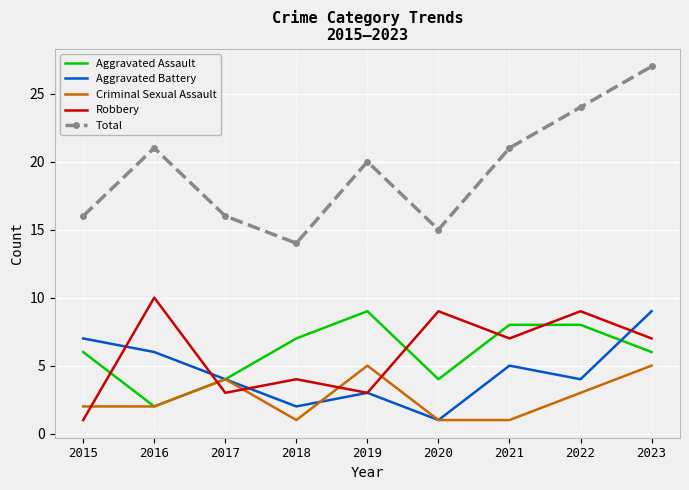

At how many categories does at least one series exceed 9?

9